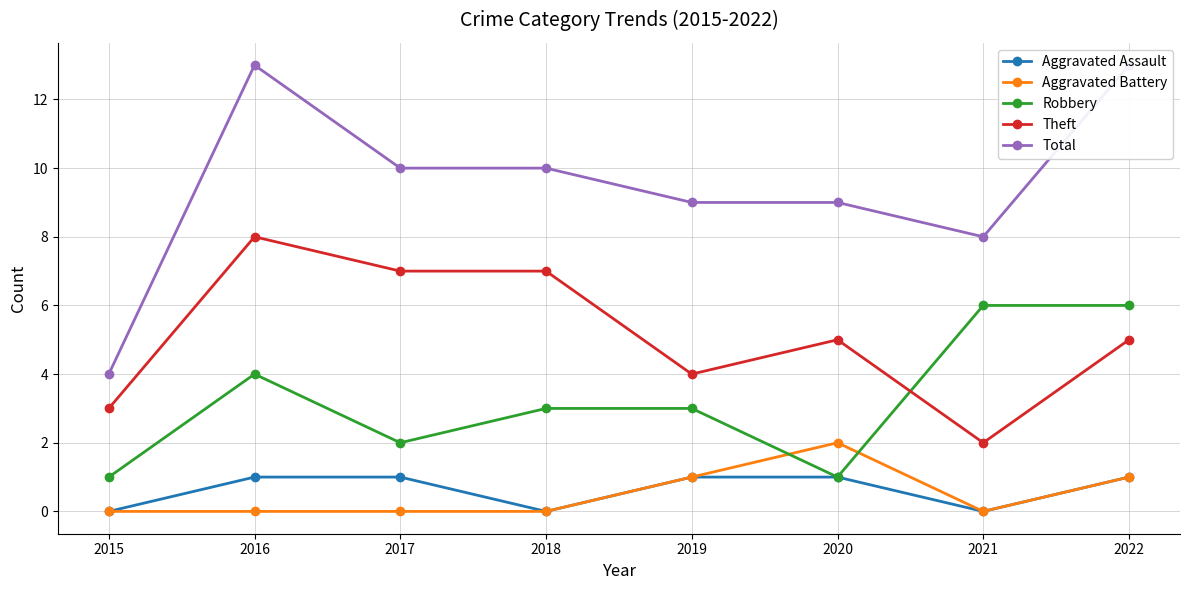

Rank the series by their maximum value, from lowest to highest.

Aggravated Assault, Aggravated Battery, Robbery, Theft, Total